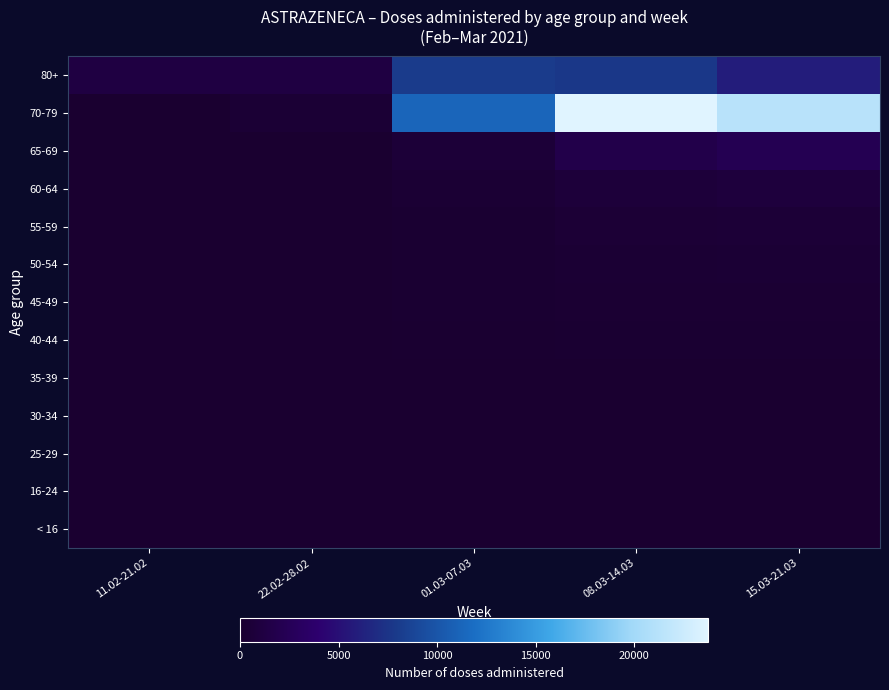

What is the total value across all series at 01.03-07.03?

20927